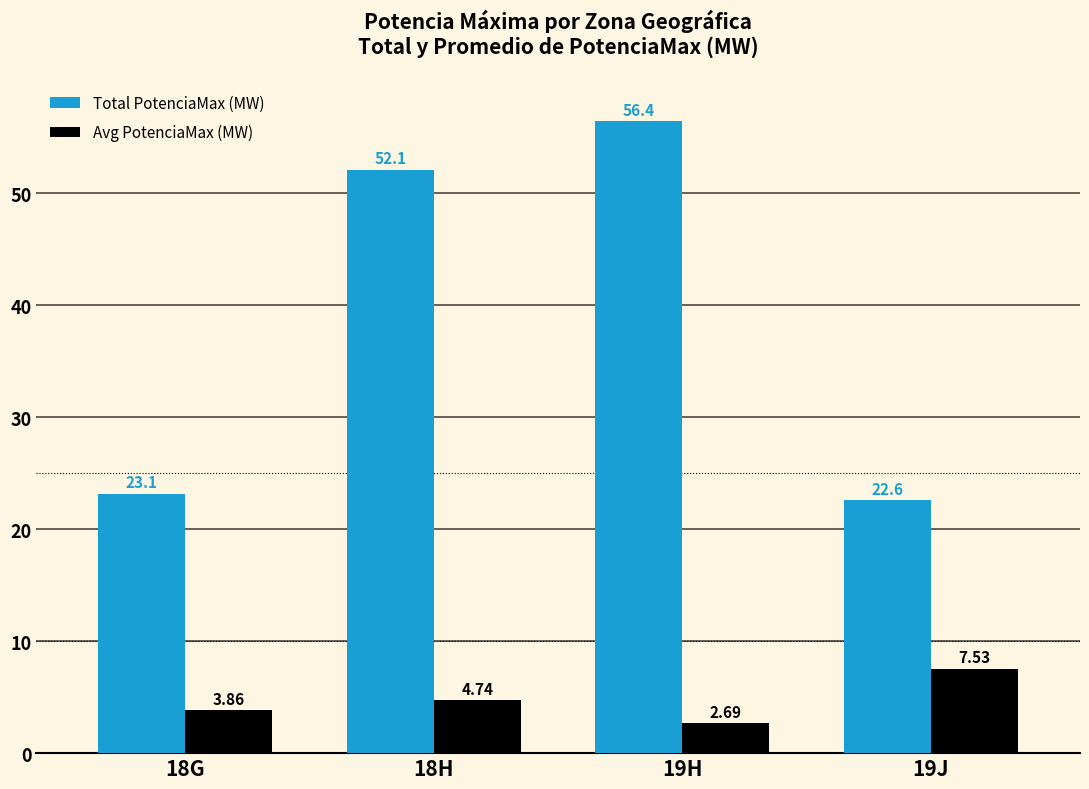

How many values in the Total PotenciaMax (MW) series exceed 52?

2